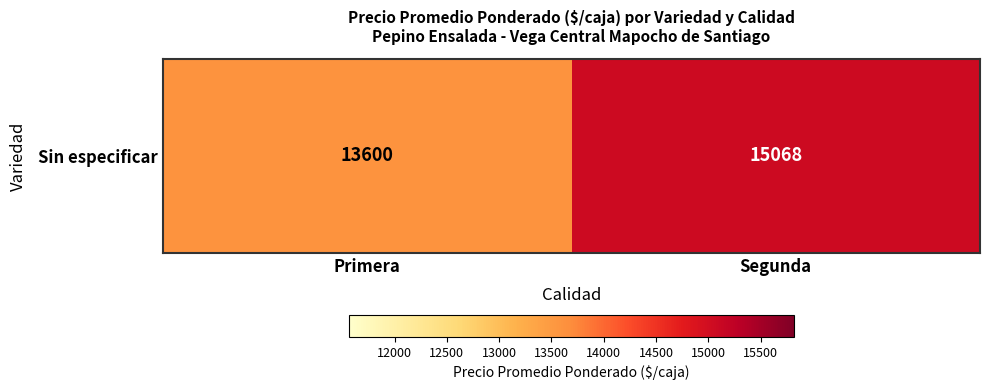

What is the difference between the maximum and minimum values?

1467.5